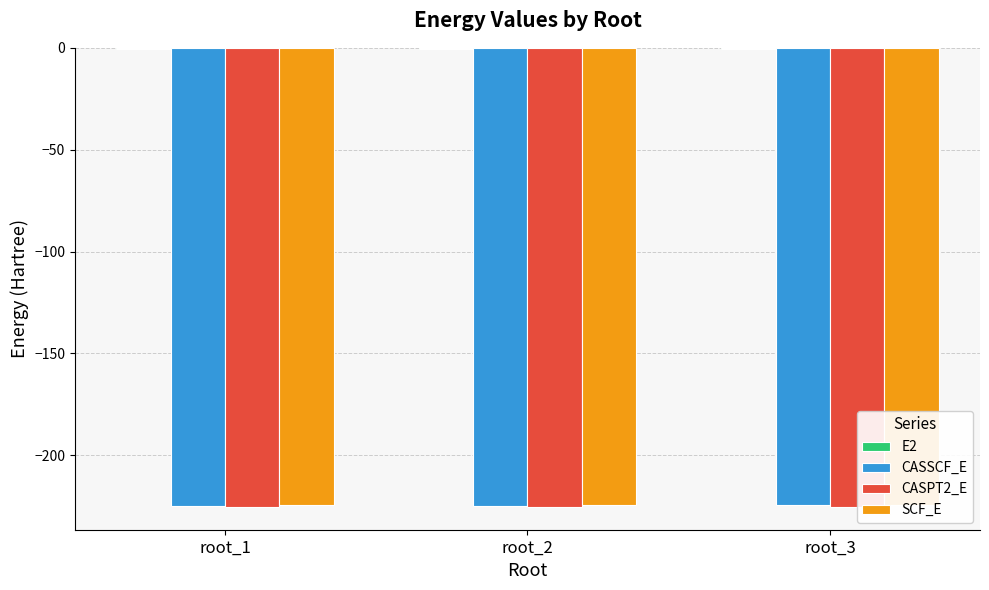

Which series has the largest range (max minus min)?

CASSCF_E